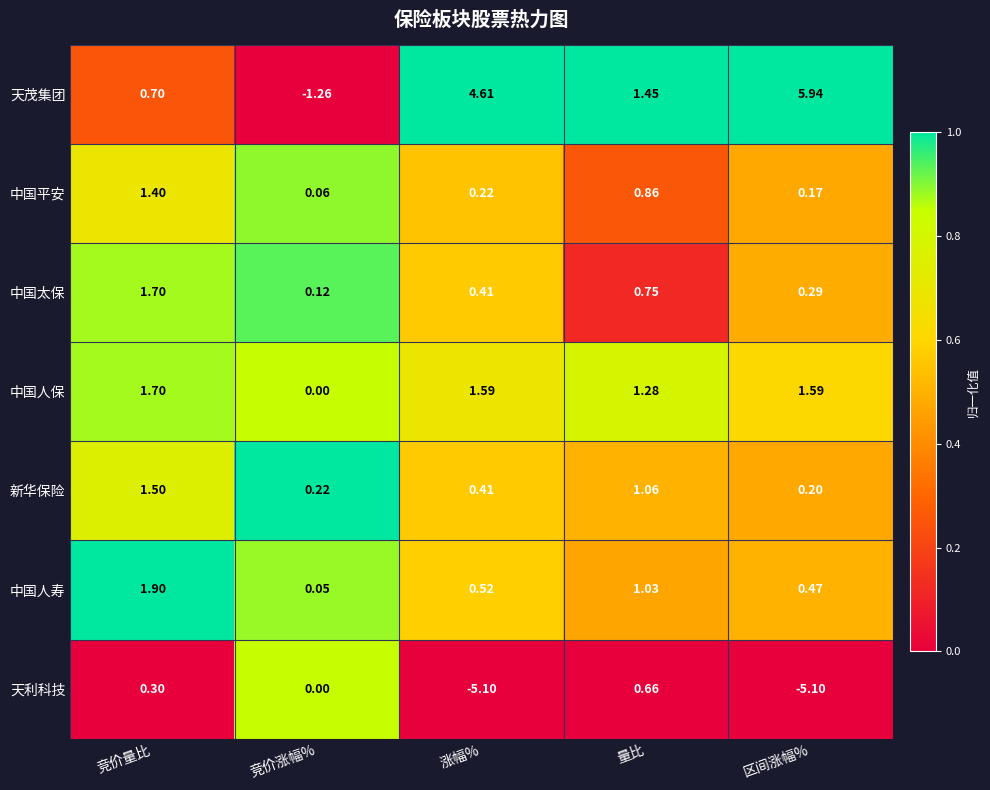

Which series has the widest spread of values?

天茂集团